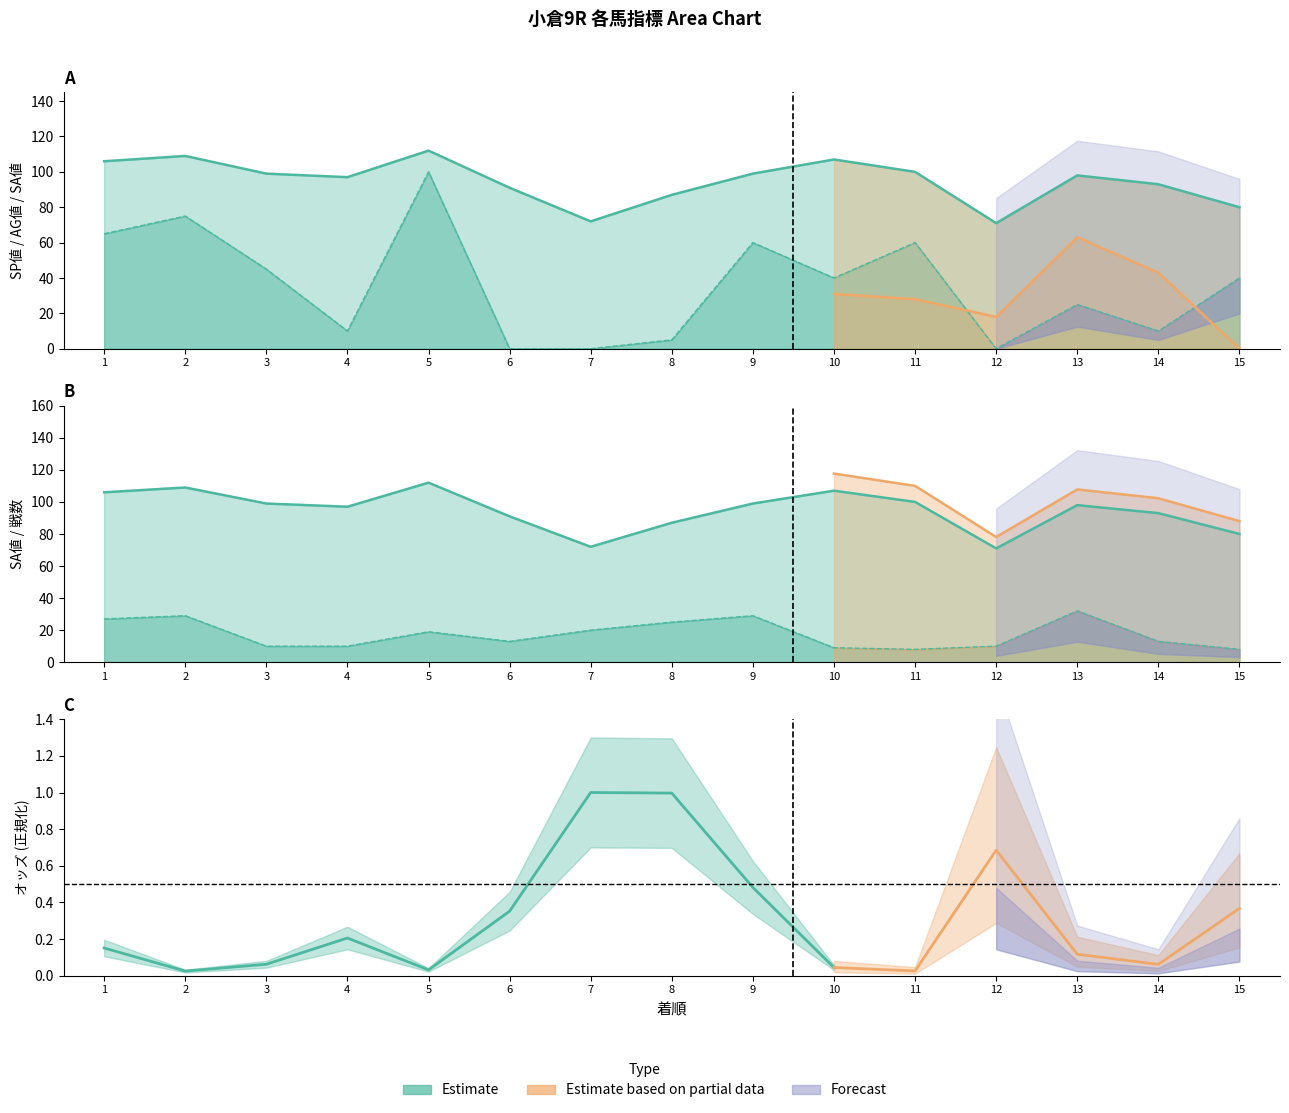

What is the difference between the SP値 values at 12 and 3?

45